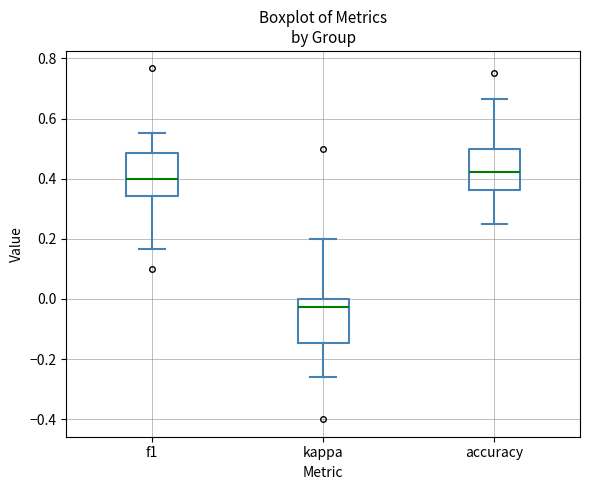

Where is the lower edge of the box for accuracy on the y-axis? The values are not printed on the chart, so give them approximately, as read against the axis.

0.36